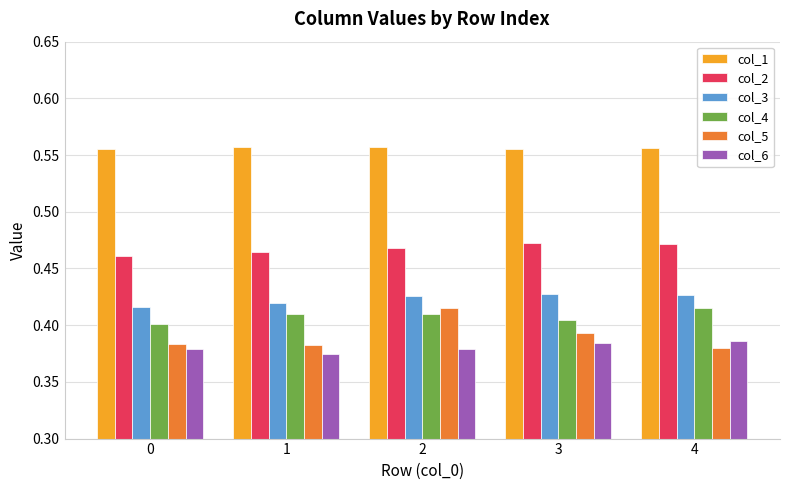

Which series changed the most between 2 and 4?

col_5